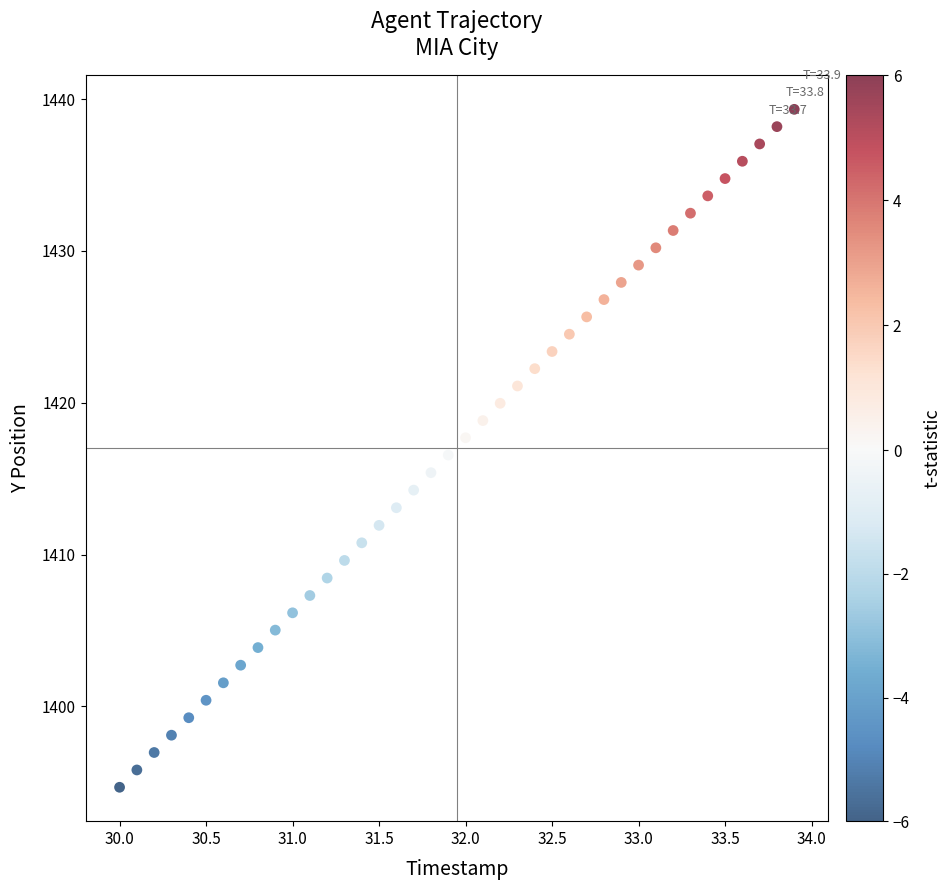

What is the range of X values (max minus min)?

3.9